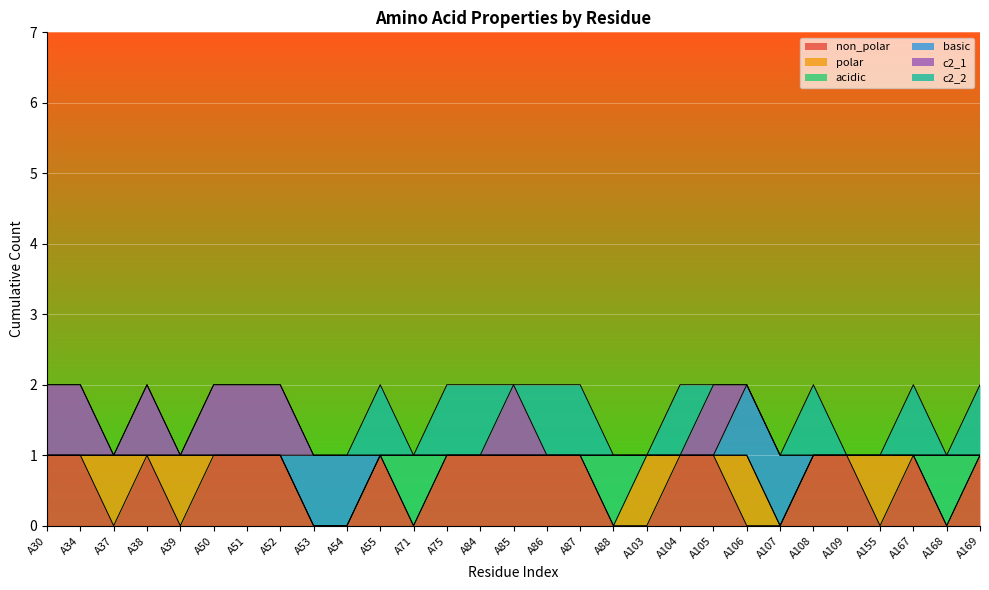

What is the spread (max minus min) of values at A86?

1